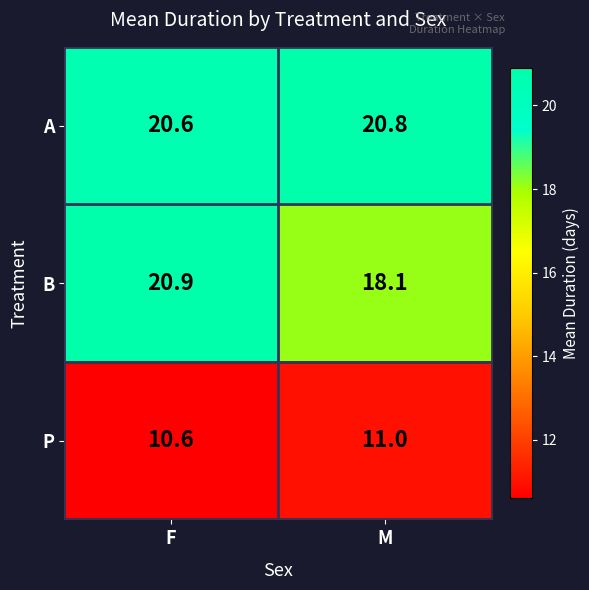

Reading right to left, extract all data points from this chart.

A: 20.8	20.6
B: 18.1	20.9
P: 11.0	10.6